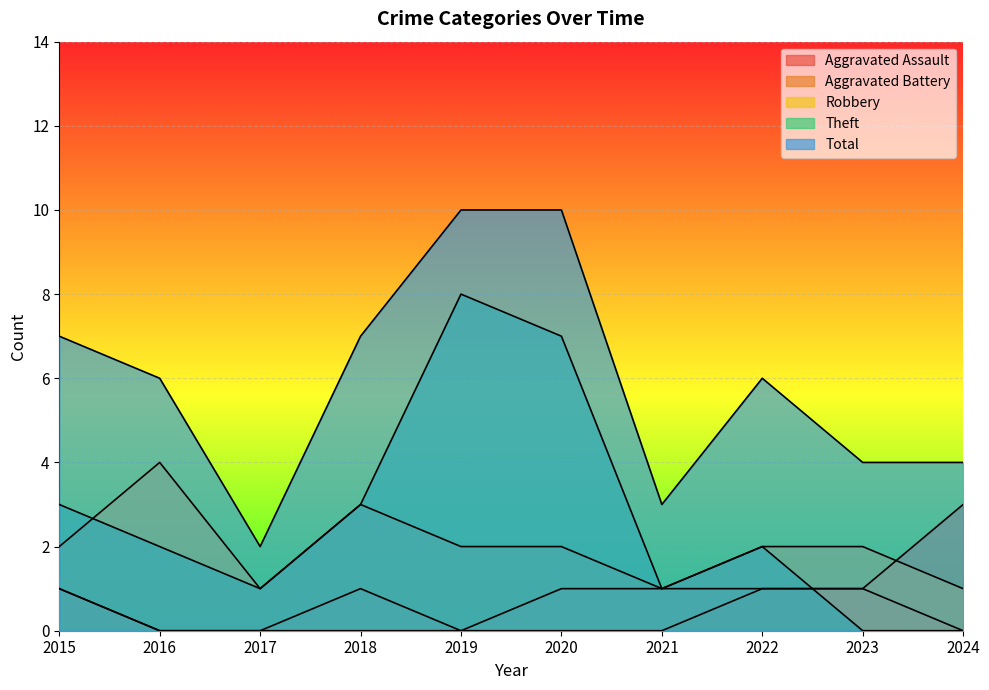

At which label is Aggravated Battery closest to 1?

2015